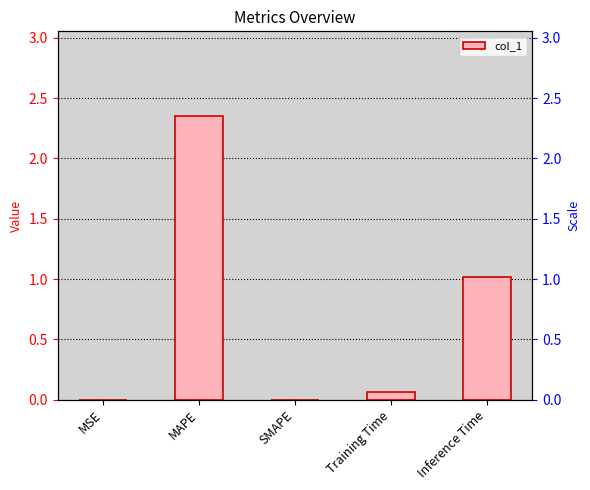

What is the maximum value shown in the chart?

2.3